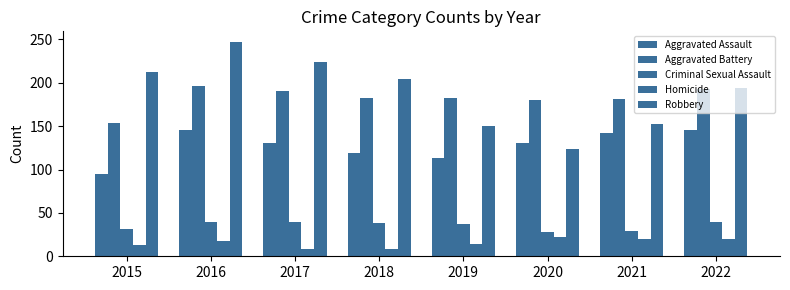

How many bars are there in each group?

5